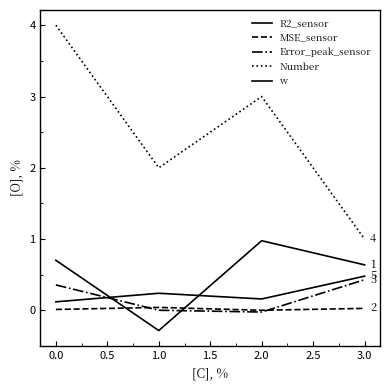

Rank the series by their maximum value, from highest to lowest.

Number, R2_sensor, w, Error_peak_sensor, MSE_sensor